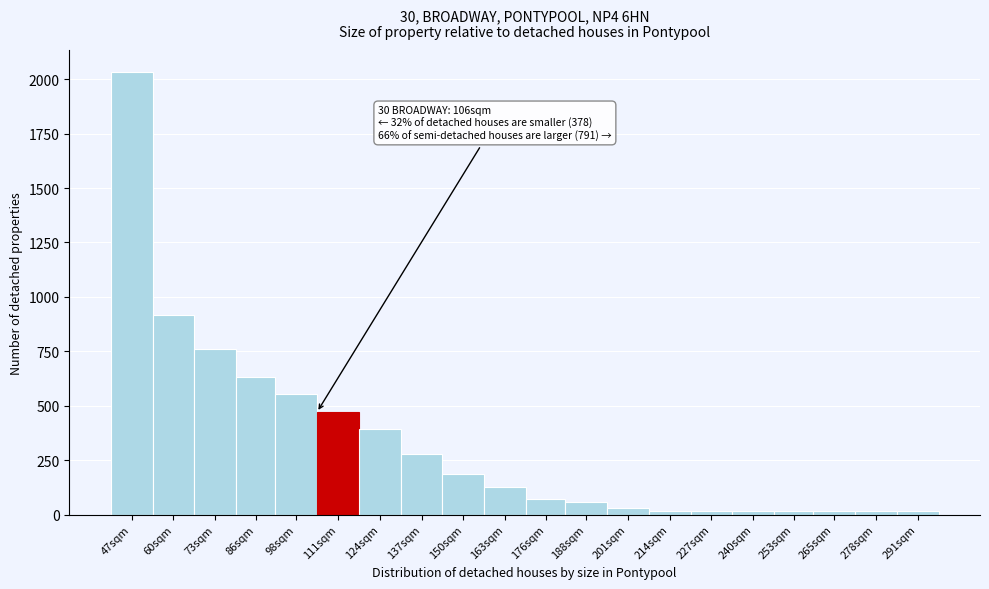

True or false: the data shows 634 at 86sqm.

True